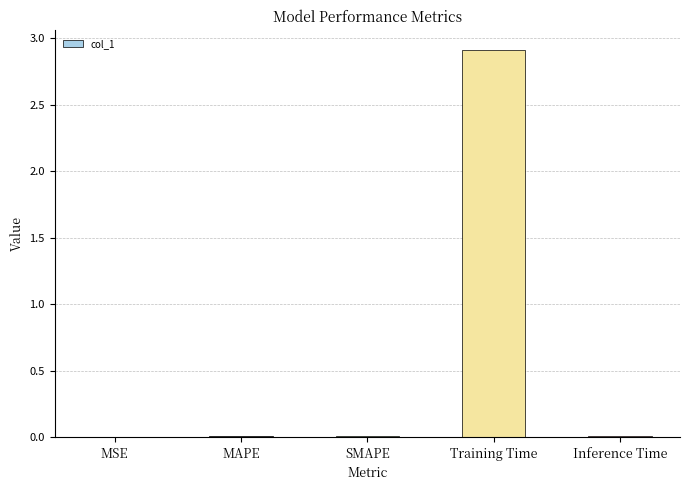

The chart shows a value of 0.0 at SMAPE. True or false?

True